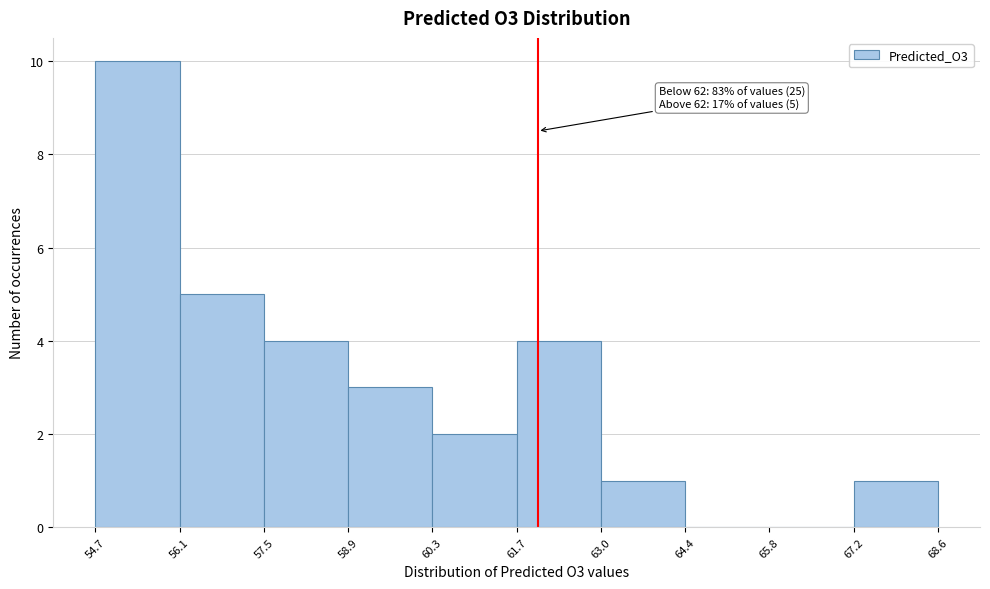

Which range on the x-axis has the tallest bar?

54.7 to 56.1